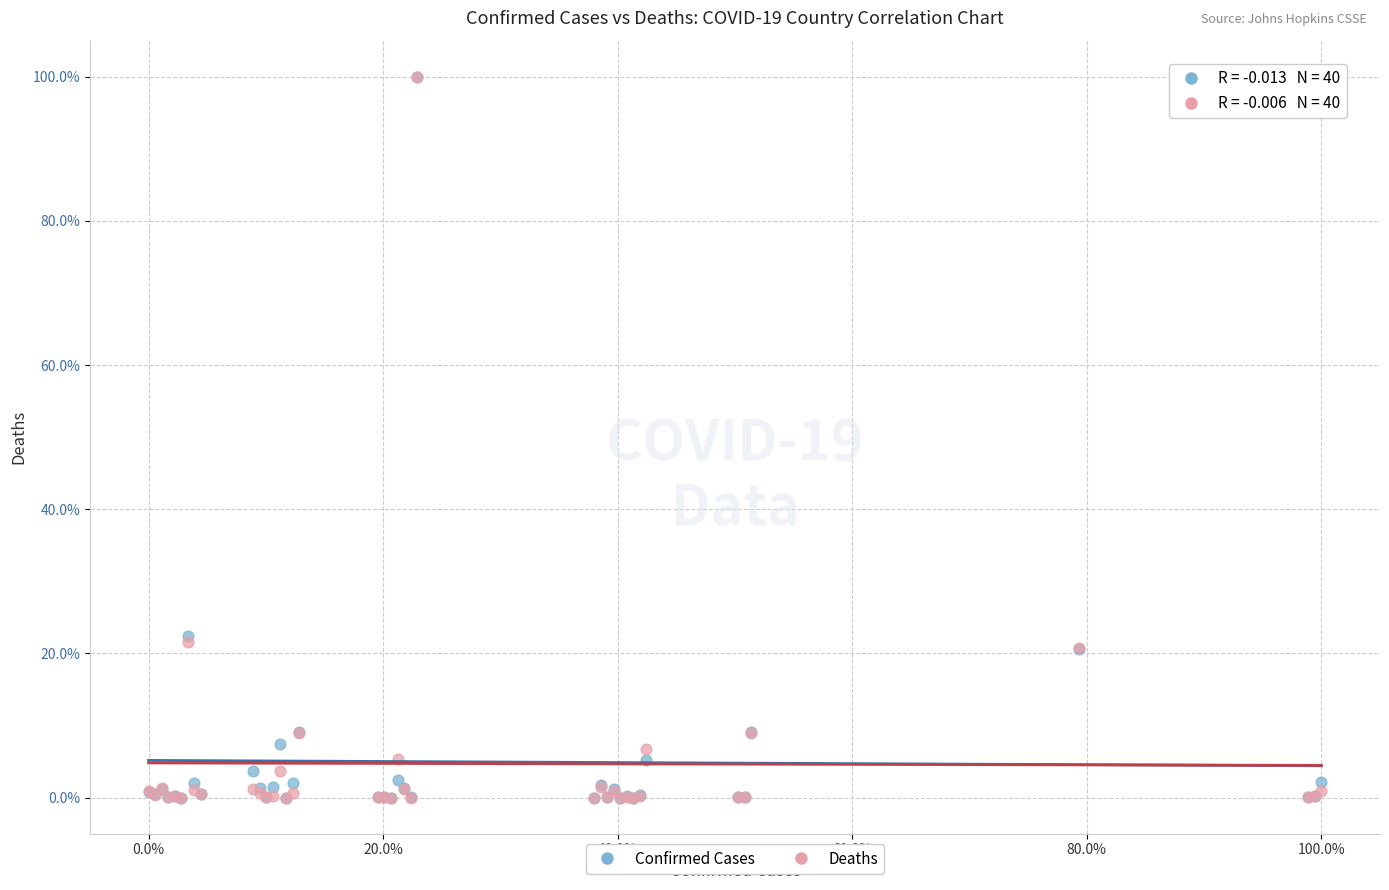

What are all the series names shown in the legend?

Confirmed Cases, Deaths